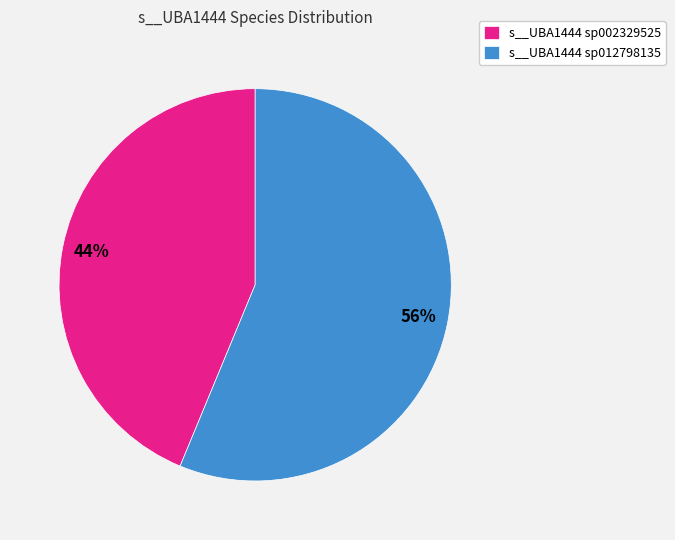

What is the largest slice in the pie chart?

s__UBA1444 sp012798135